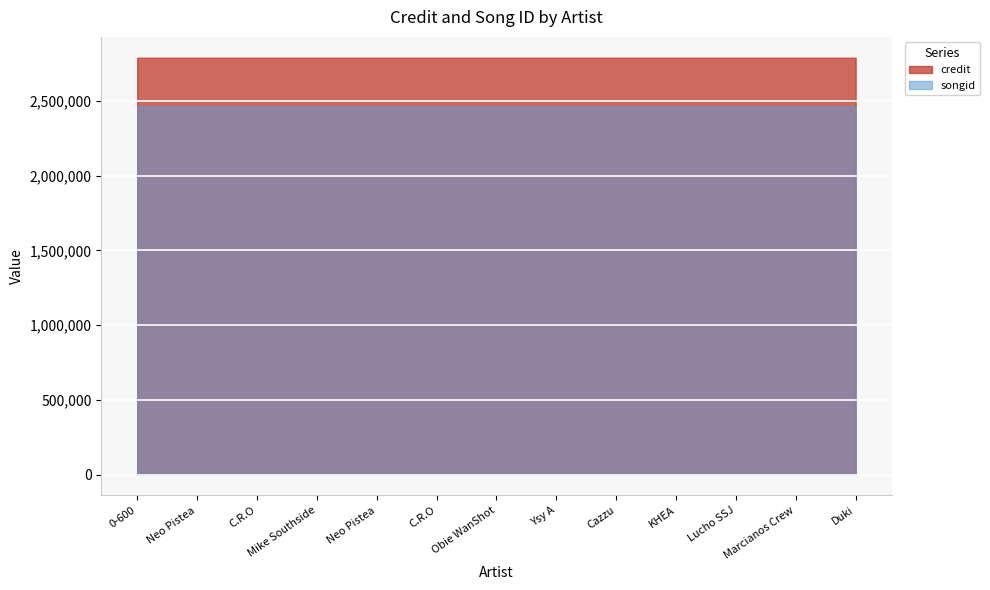

List the series in order of their overall mean, lowest first.

songid, credit